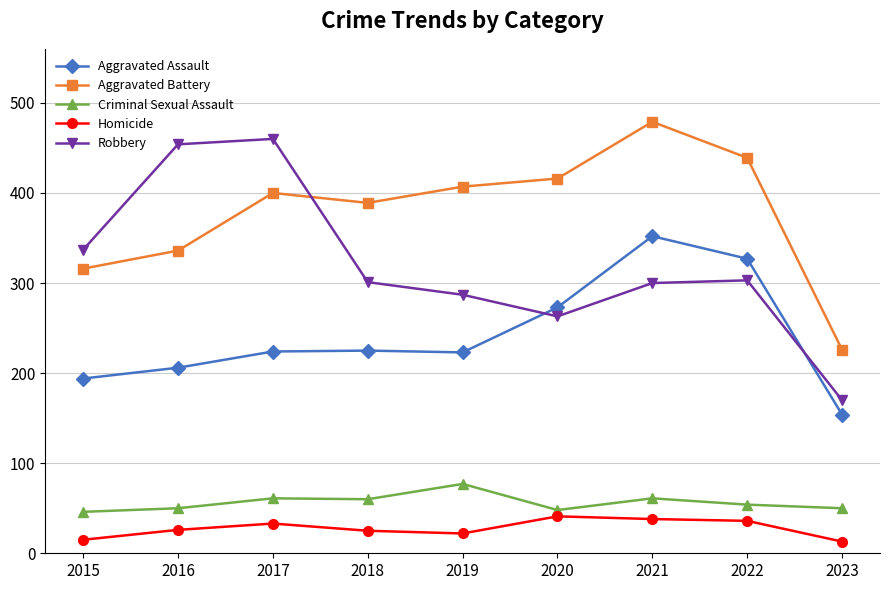

How many lines are shown in the chart?

5